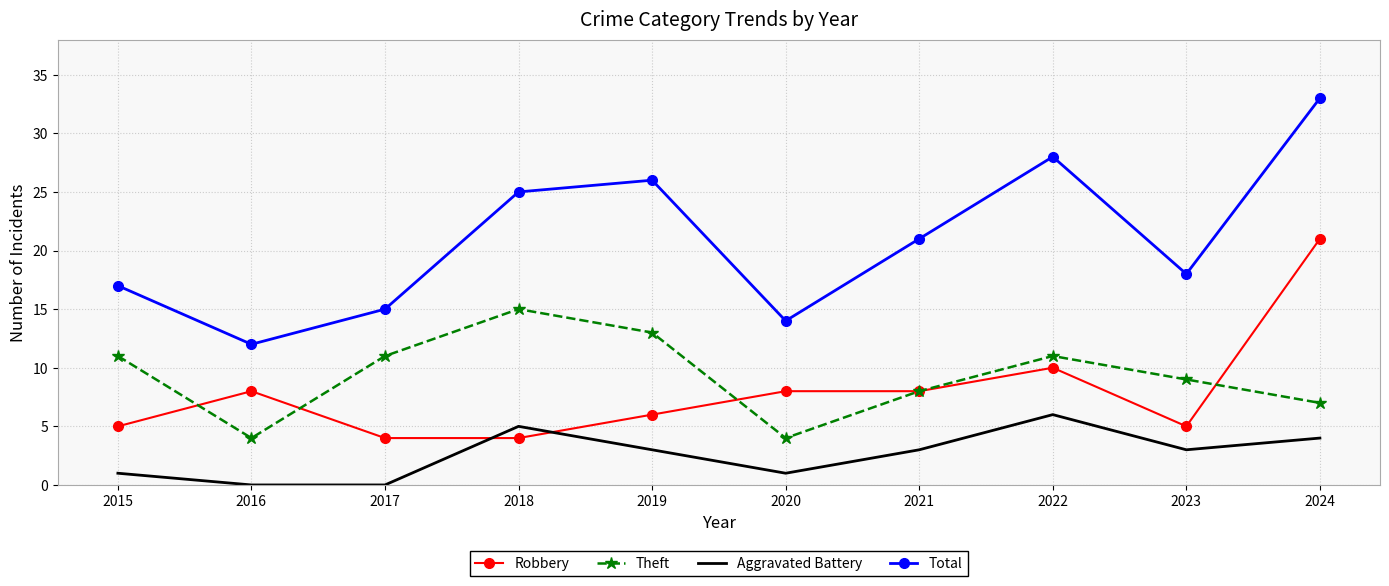

What value does the Theft series have at 2023?

9